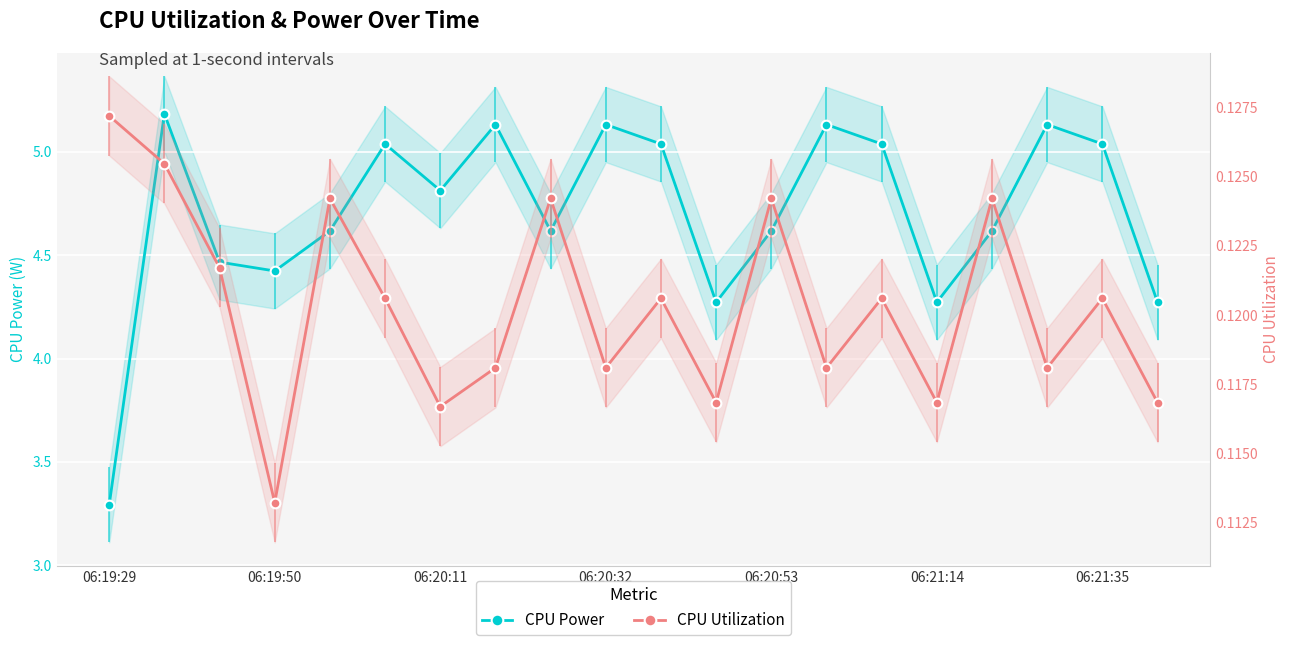

Rank the series at 06:19:50 from highest to lowest value.

CPU Power, CPU Utilization